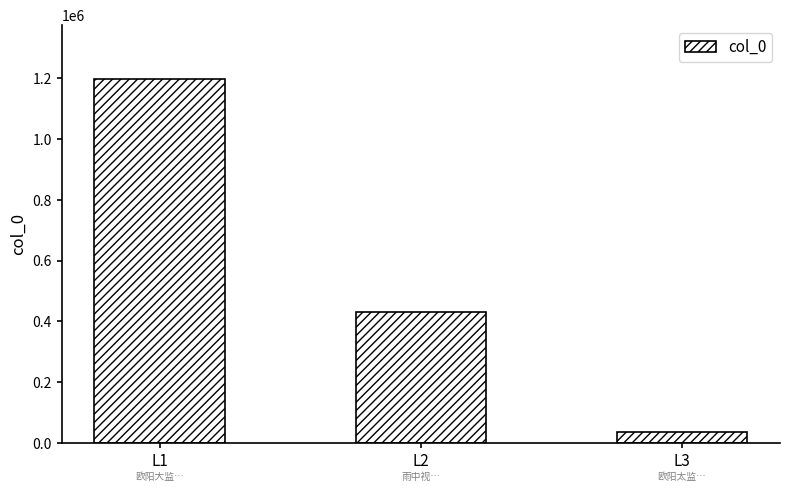

What is the difference between the maximum and minimum values?

1161034